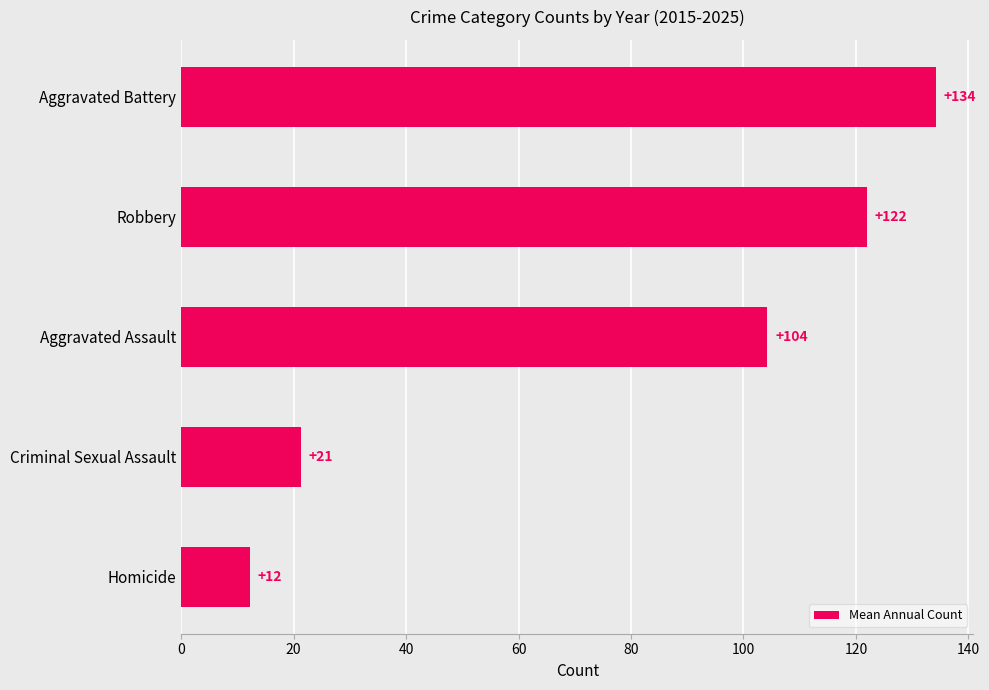

List the labels in order of value, smallest first.

Homicide, Criminal Sexual Assault, Aggravated Assault, Robbery, Aggravated Battery